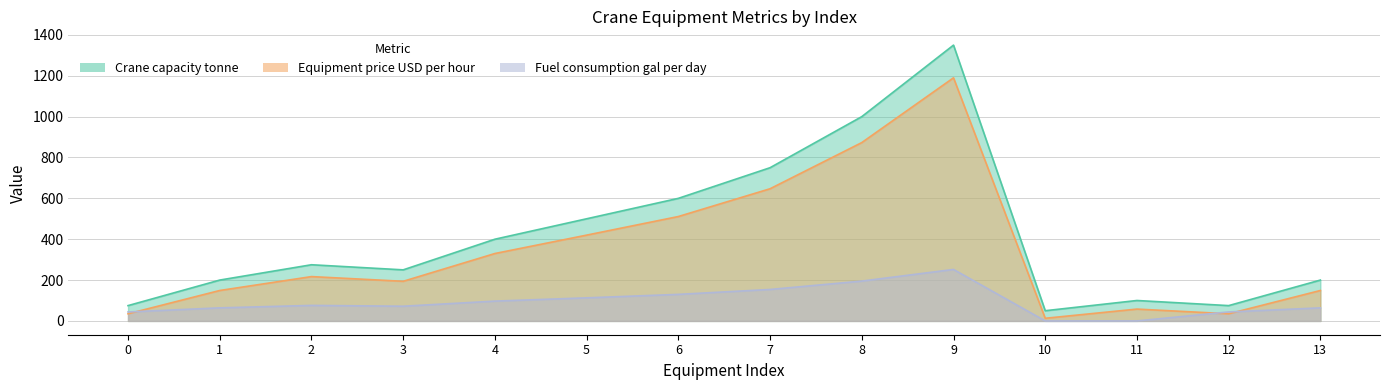

Does the chart have visible grid lines?

Yes